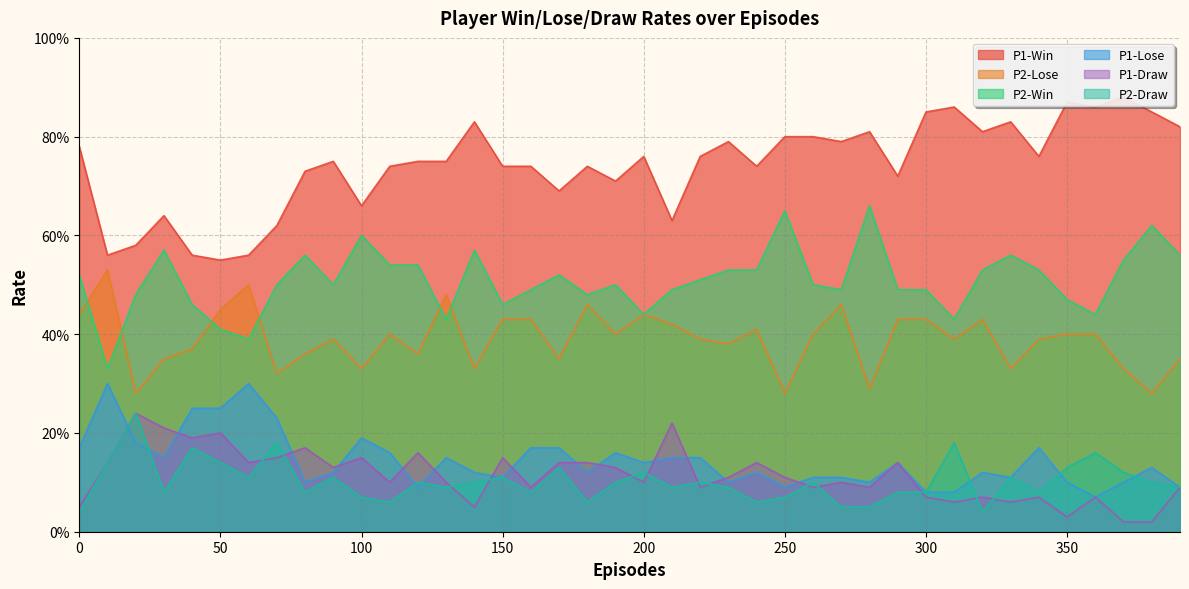

What is the value of the P2-Win point at the 1st from the left?

0.5